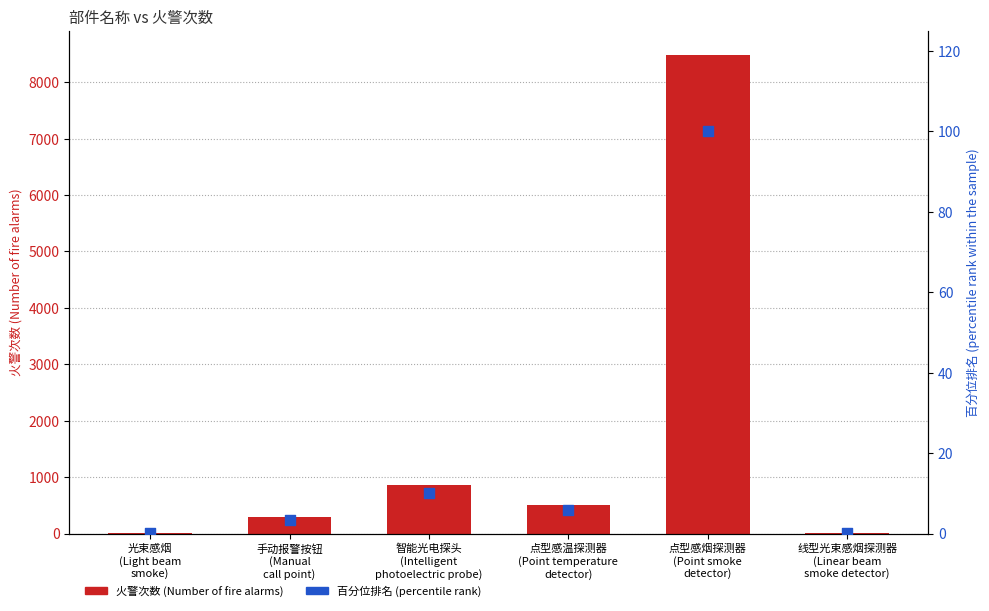

What are all the series names shown in the legend?

火警次数 (Number of fire alarms), 百分位排名 (percentile rank)